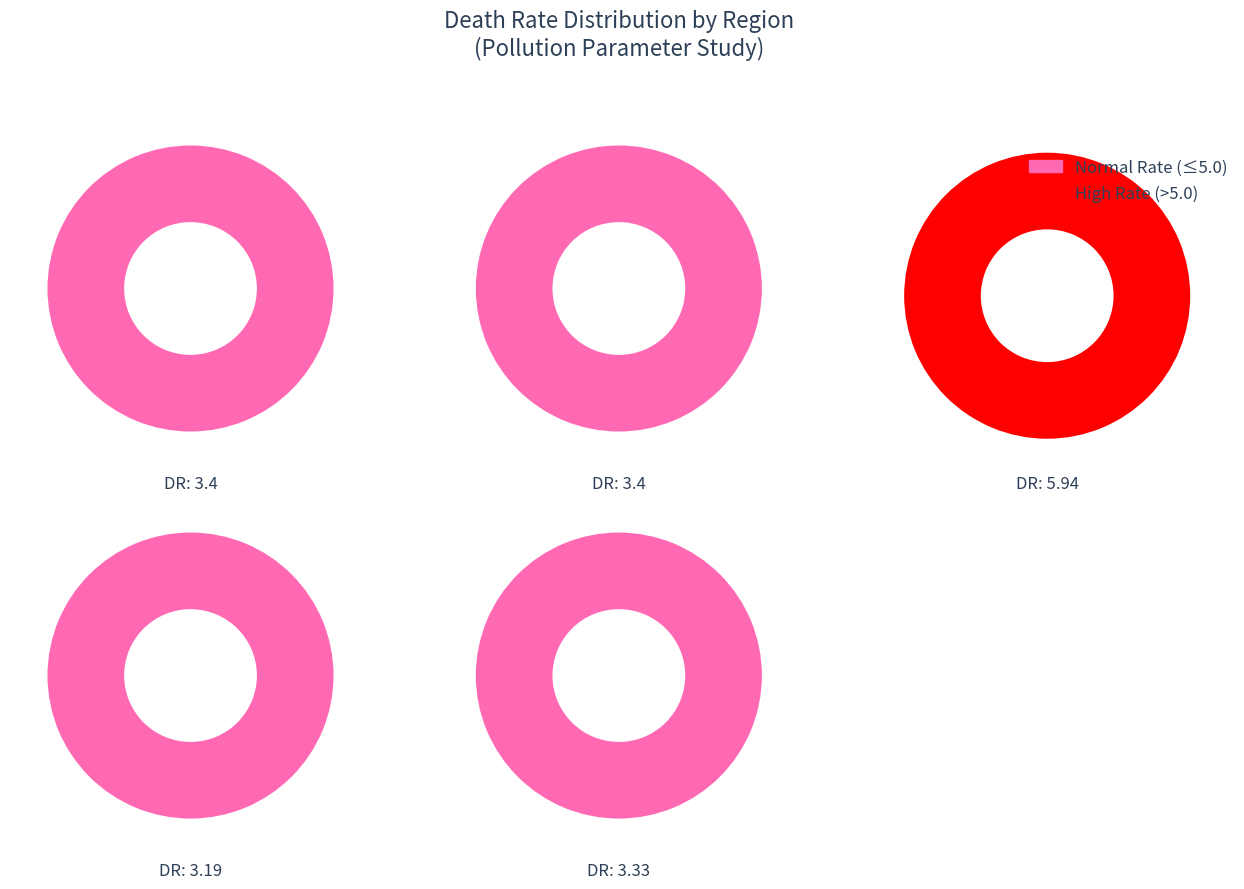

How many slices are in this pie chart?

5